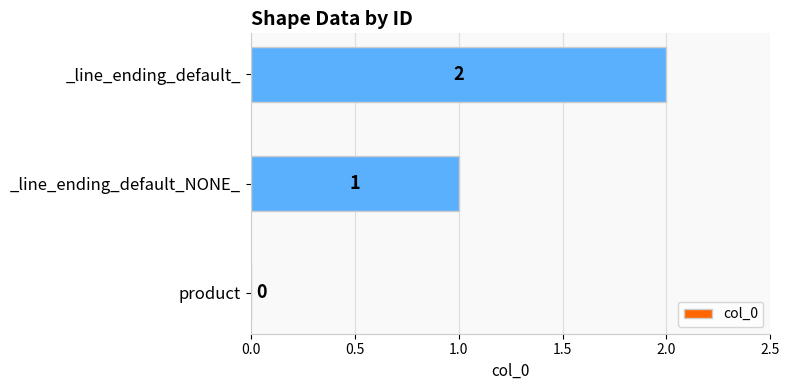

At which label is the value closest to 1?

_line_ending_default_NONE_